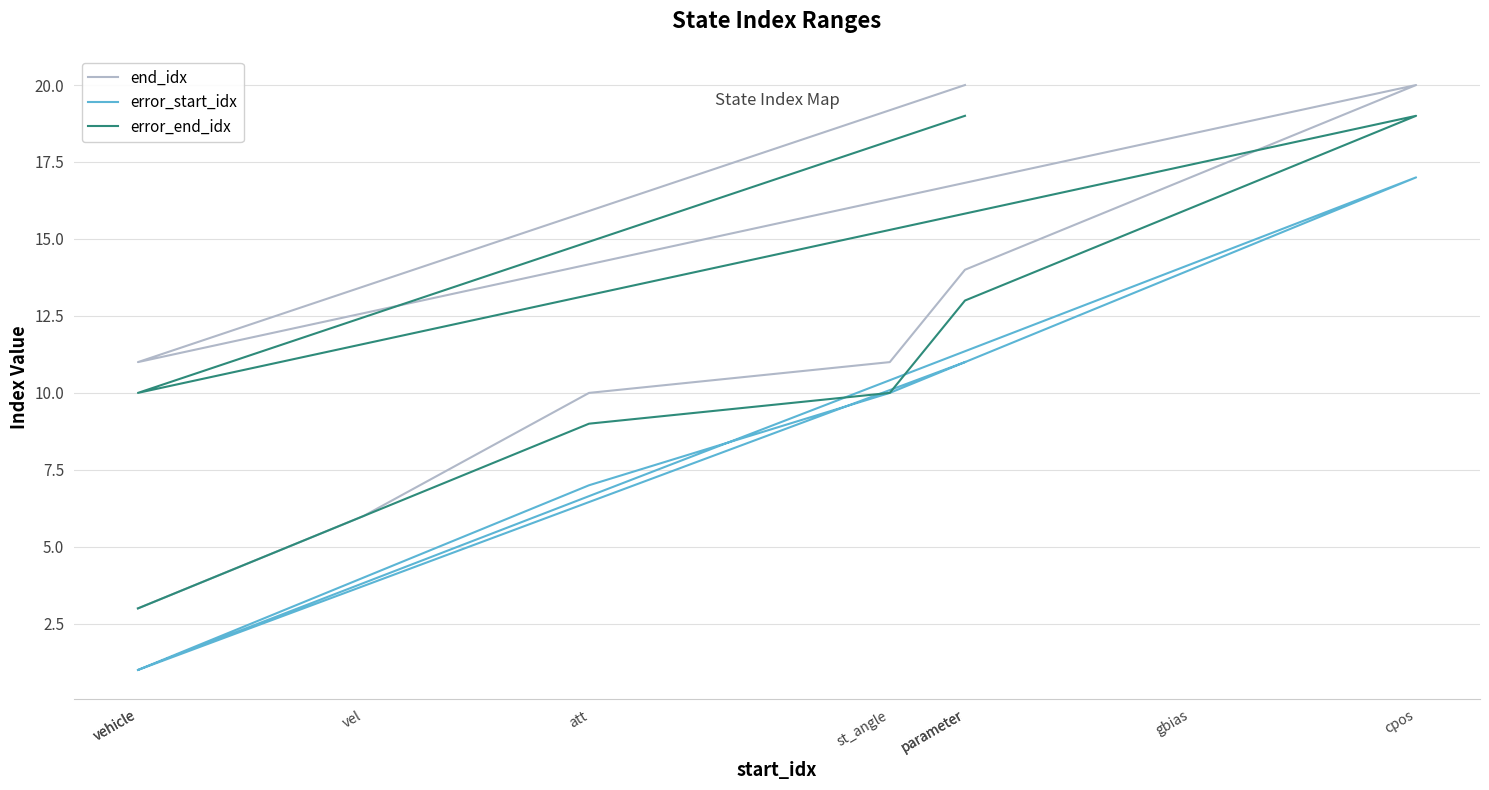

Where is error_start_idx nearest to the value 9?

st_angle